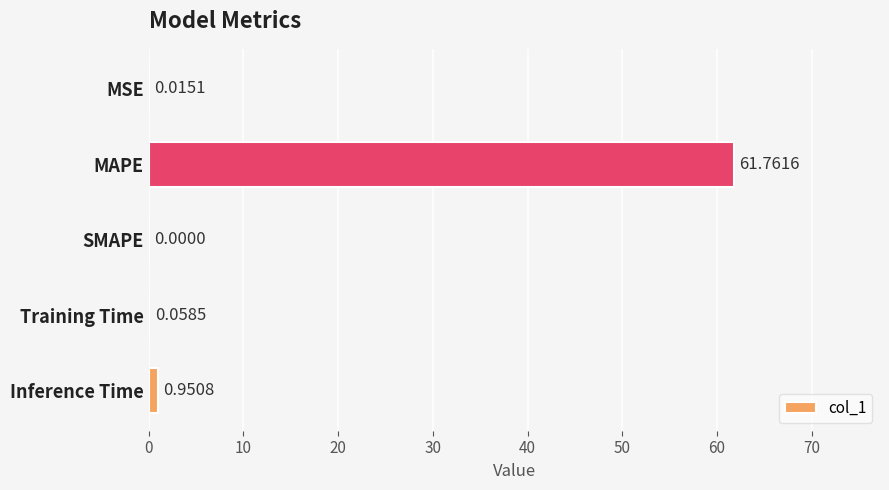

What is the greatest value displayed?

61.8